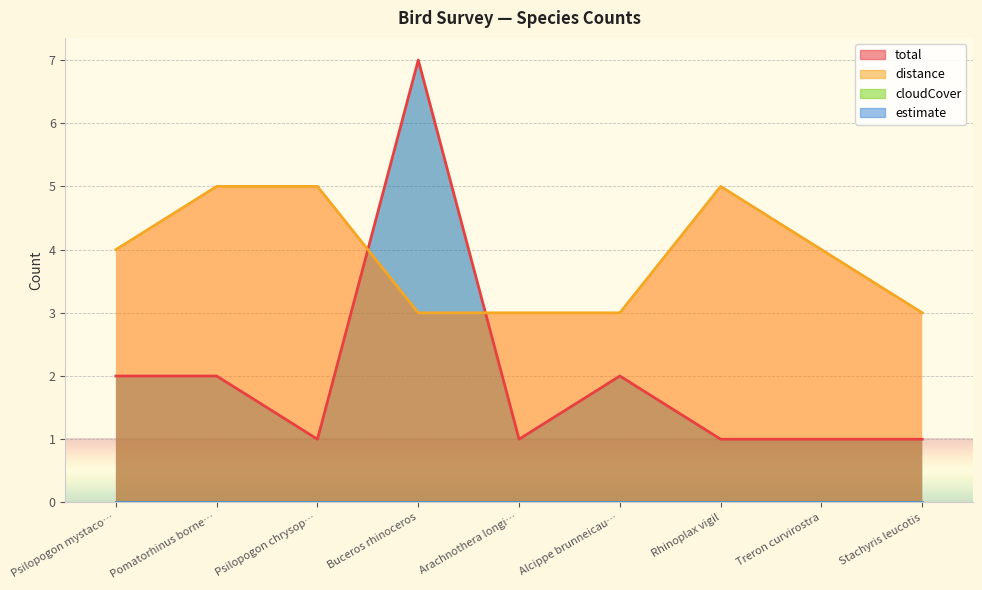

What is the average value of the total series?

2